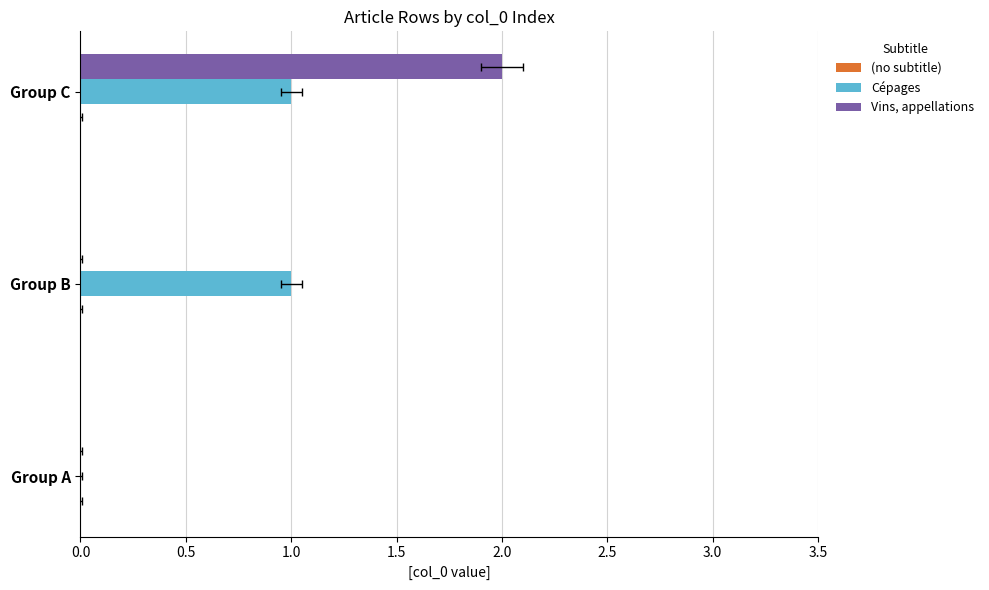

How many values in the Vins, appellations series exceed 0?

1